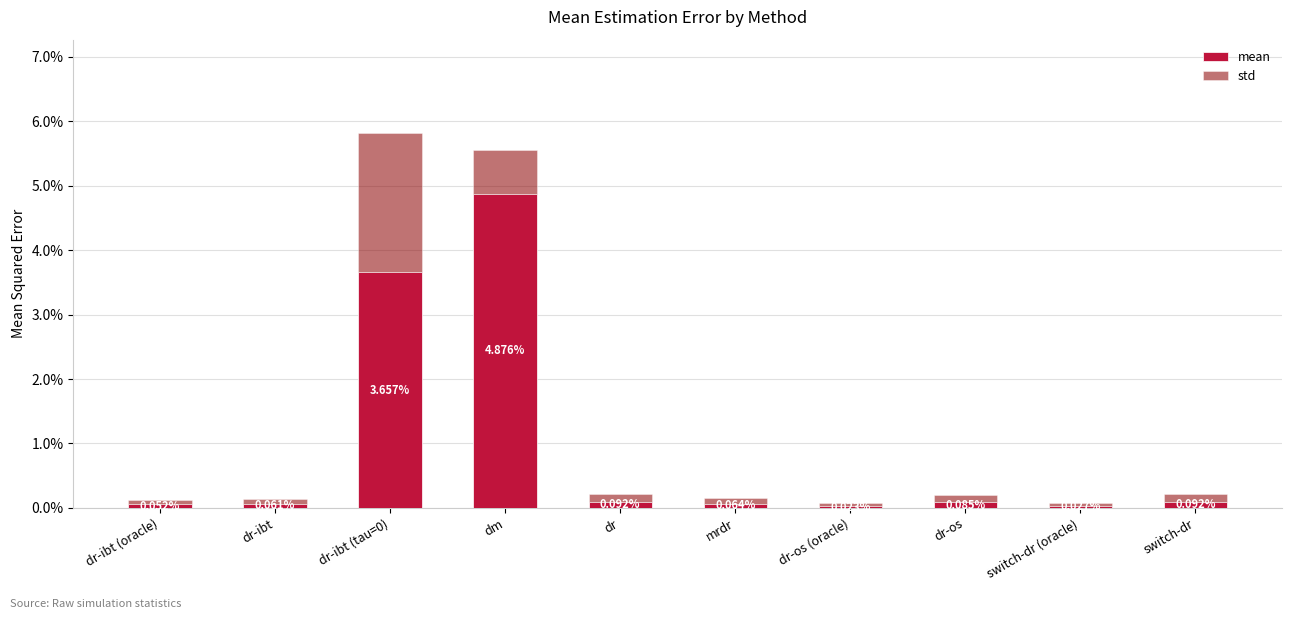

At dm, list the series in order from largest to smallest.

mean, std